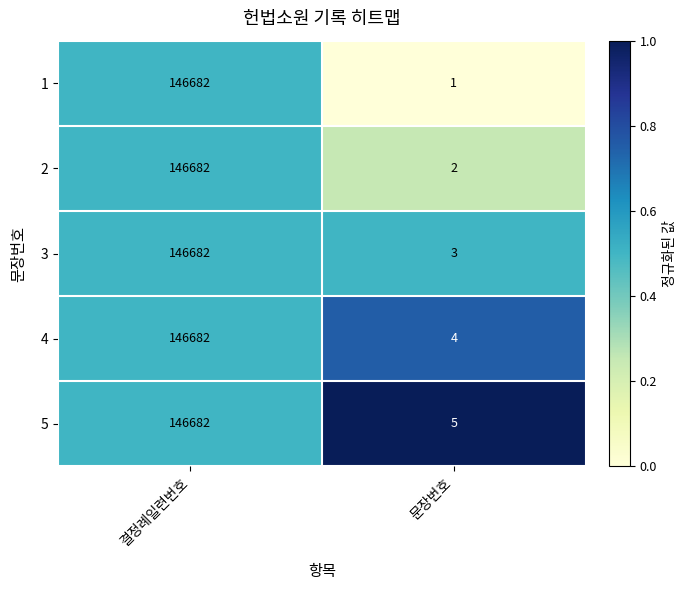

Rank the series by their average value, from lowest to highest.

1, 2, 3, 4, 5